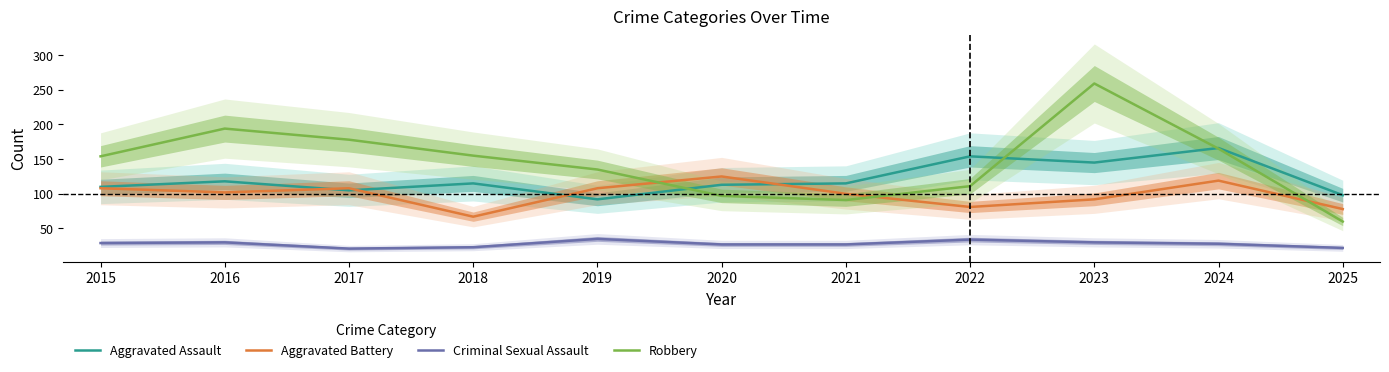

Does the chart have visible grid lines?

No